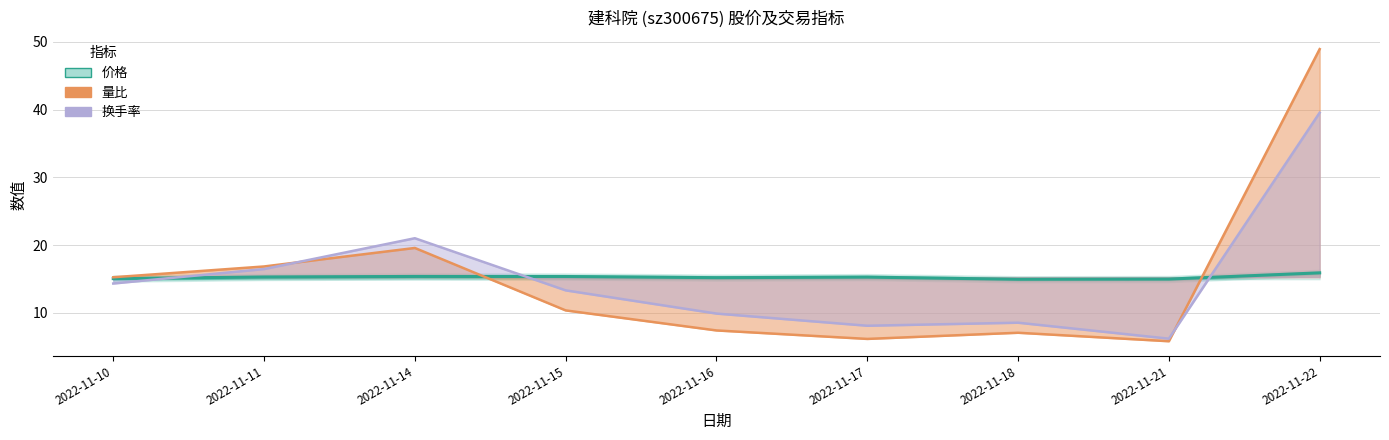

Reading right to left, list all the values displayed in this chart.

价格: 15.9	15.0	14.9	15.3	15.2	15.4	15.4	15.3	15.1
量比: 48.9	5.8	7.1	6.1	7.4	10.4	19.6	16.8	15.2
换手率: 39.6	6.2	8.5	8.1	9.9	13.3	21.0	16.5	14.3